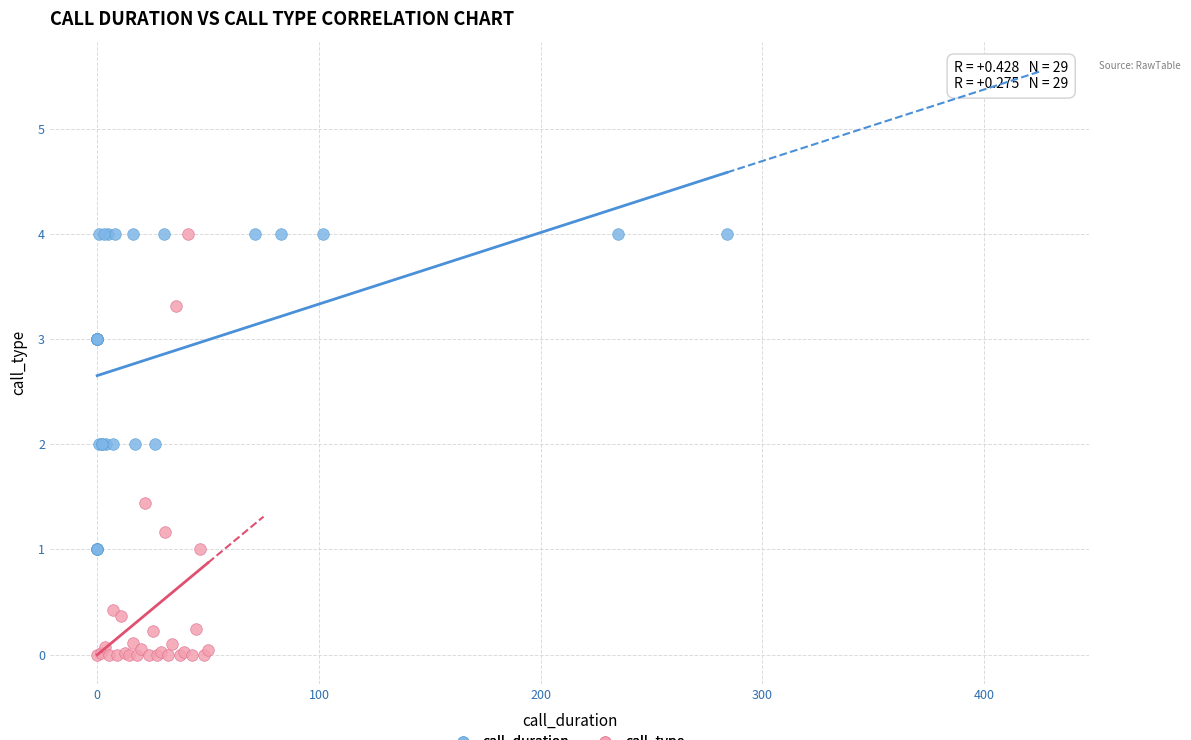

Which series has the largest Y range (max minus min)?

call_type